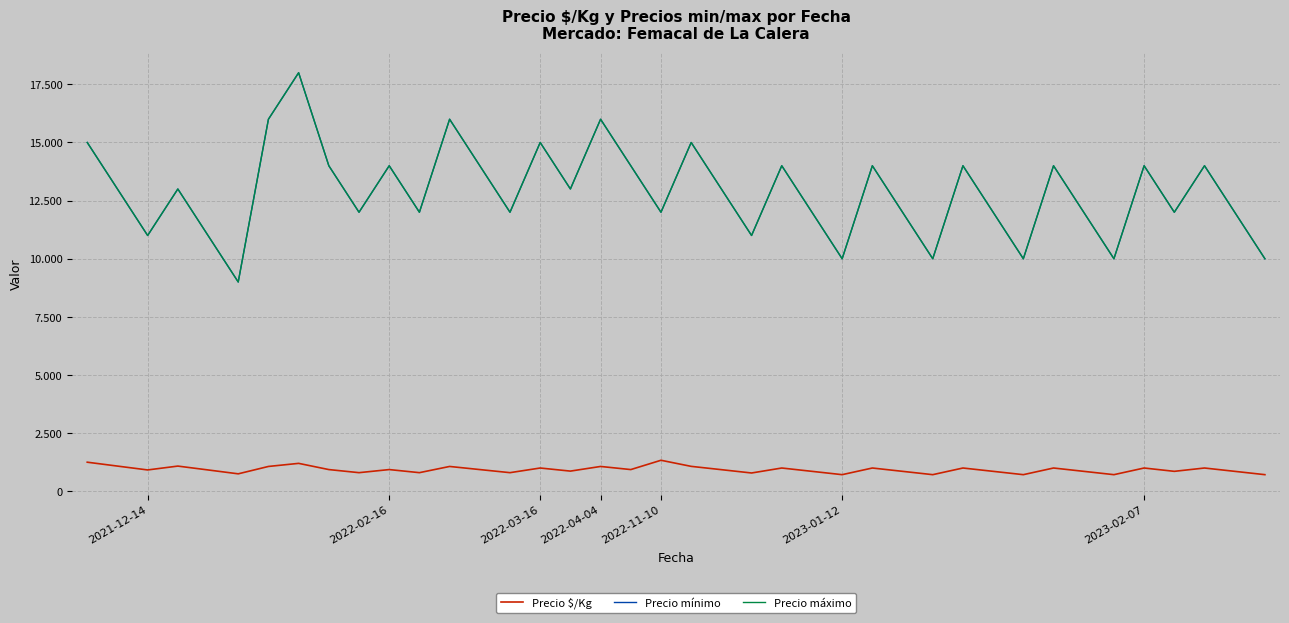

What is the value of the Precio máximo point at the 16th from the left?

15000